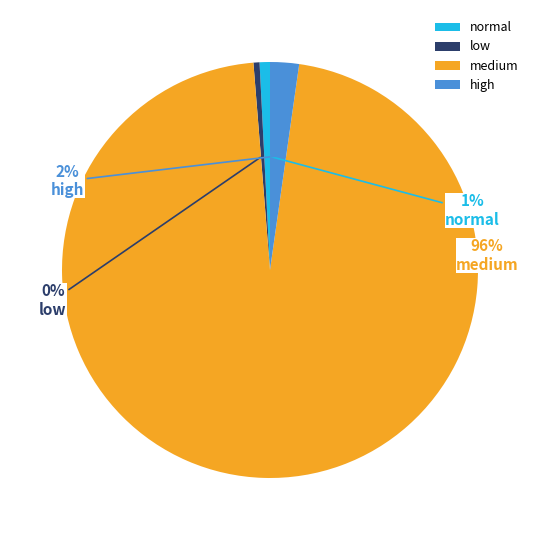

To the nearest percent, what is the average slice percentage?

25%